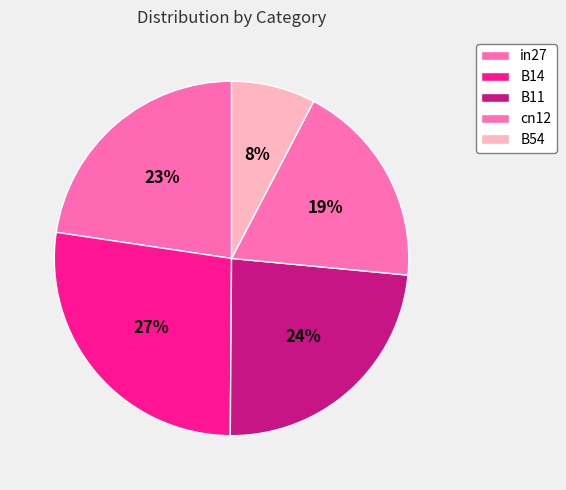

How many slices are in this pie chart?

5